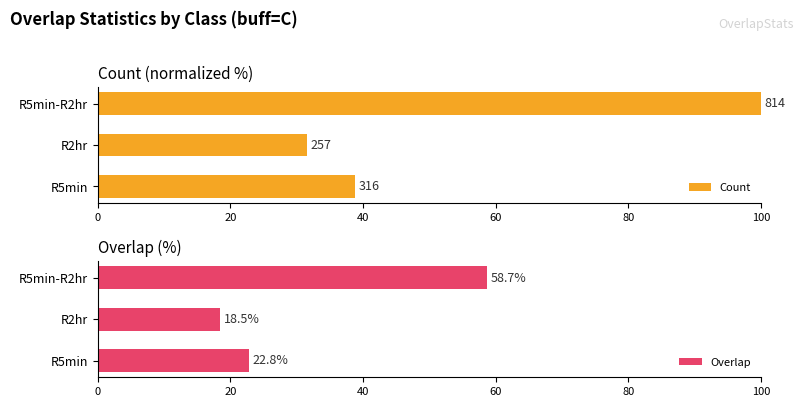

What is the sum of the Overlap values at R5min-R2hr and R2hr?

77.2